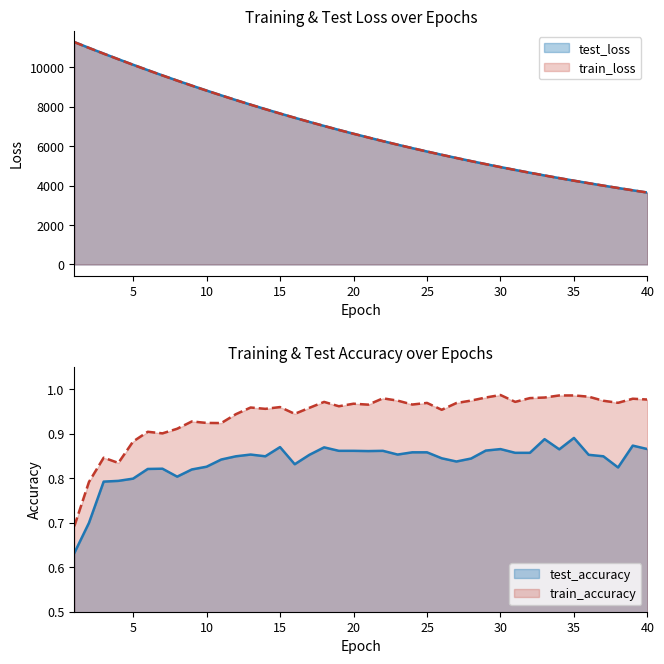

What is the total value across all series at 25?

11469.0